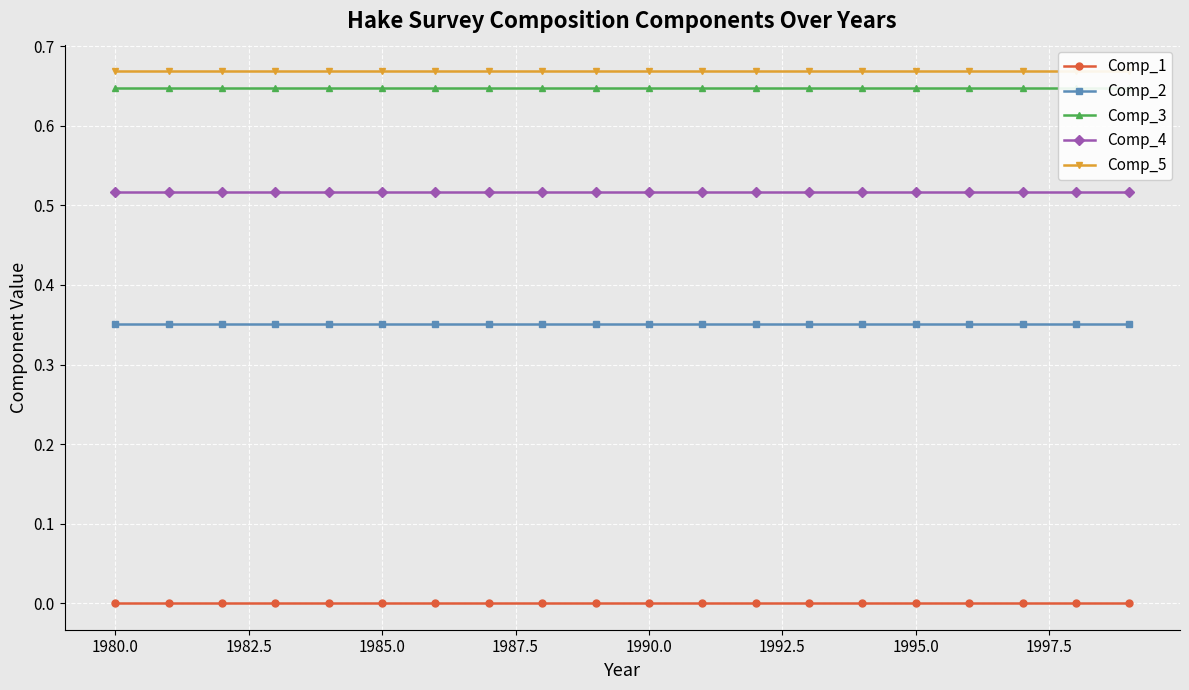

True or false: Comp_4 and Comp_1 intersect in this chart.

False